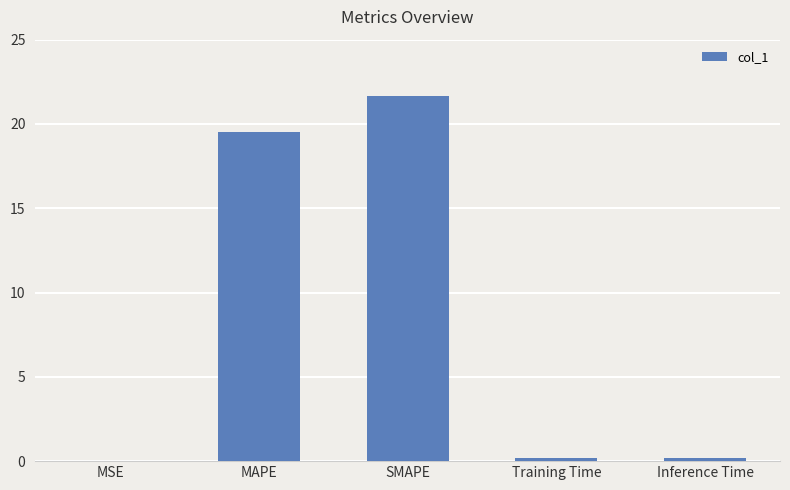

Which category has the highest value across all series?

SMAPE